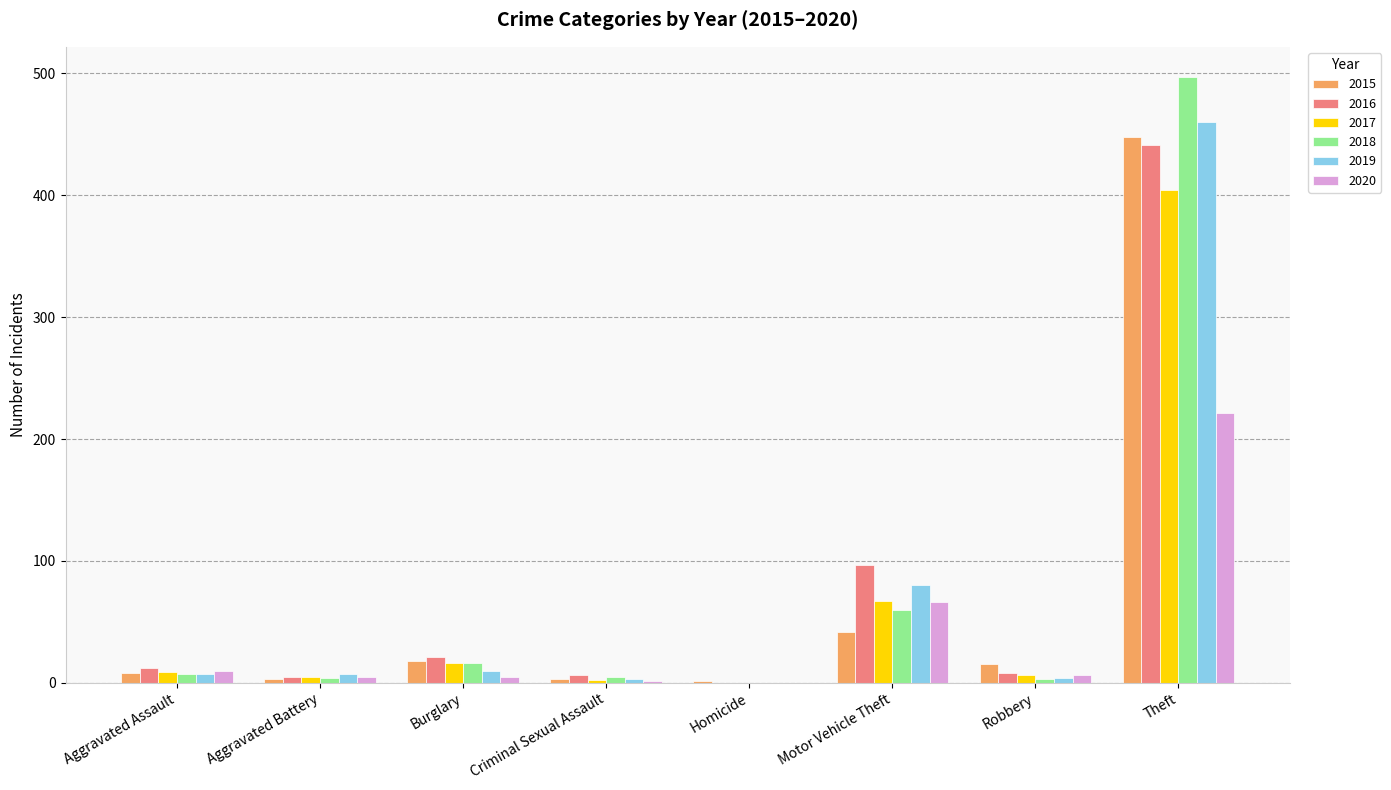

At which category is the sum across all series the highest?

Theft